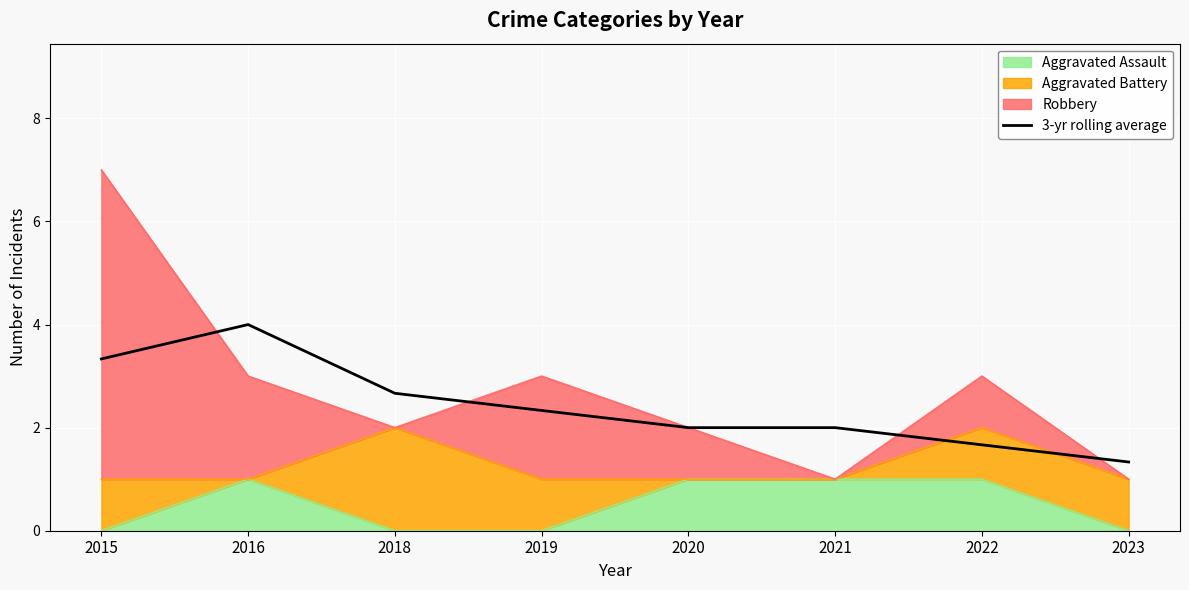

What is the average value?

2.4